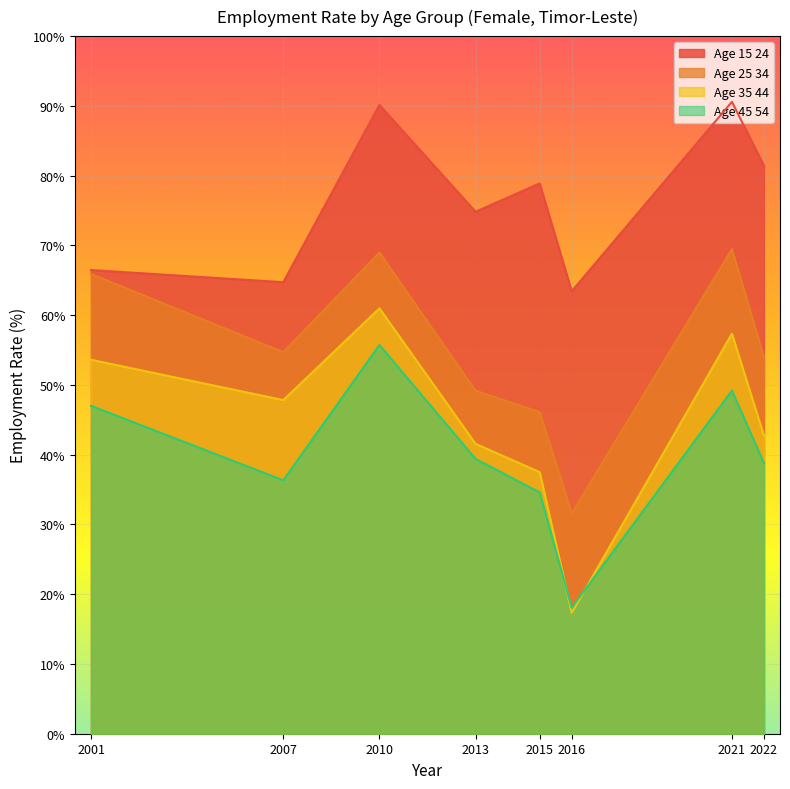

Where is the first local maximum for age_15_24?

2010